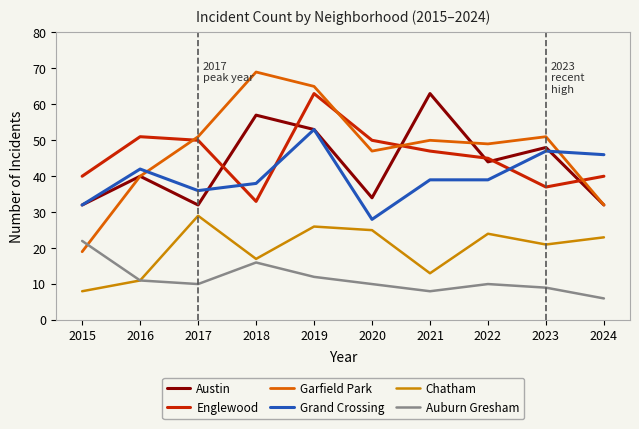

Which series has the widest spread of values?

Garfield Park